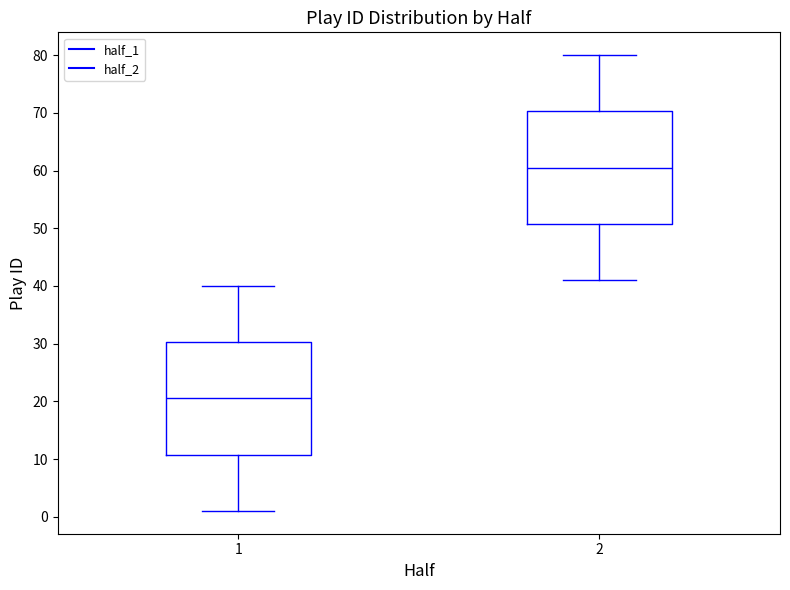

Reading left to right, transcribe this box plot: for each box, give where its median line is, the range the box spans, and where its two whiskers end, as read against the y-axis. The values are not printed on the chart, so give them approximately, as read against the axis.

1: median 21, box 11 to 30, whiskers 1 to 40
2: median 61, box 51 to 70, whiskers 41 to 80